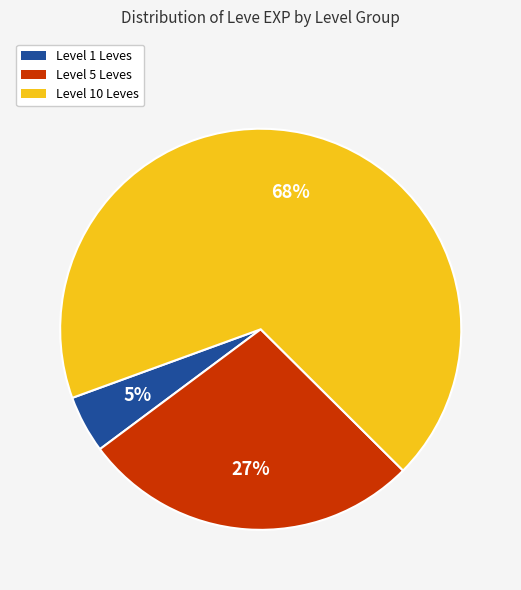

Is there any slice that represents more than half of the pie?

Yes